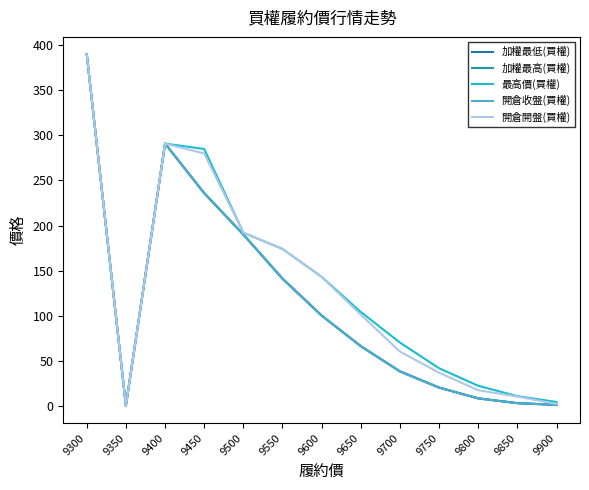

The value of 加權最高(買權) at 9700 is 38.0. True or false?

True